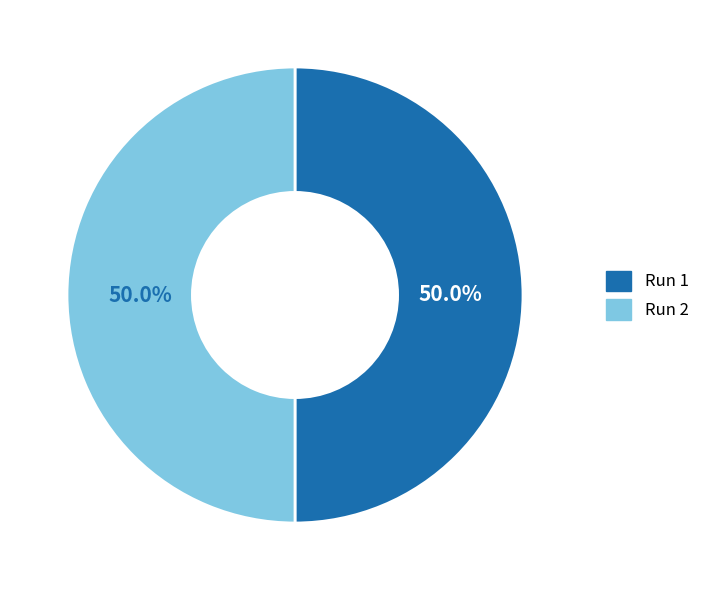

How many slices are in this pie chart?

2